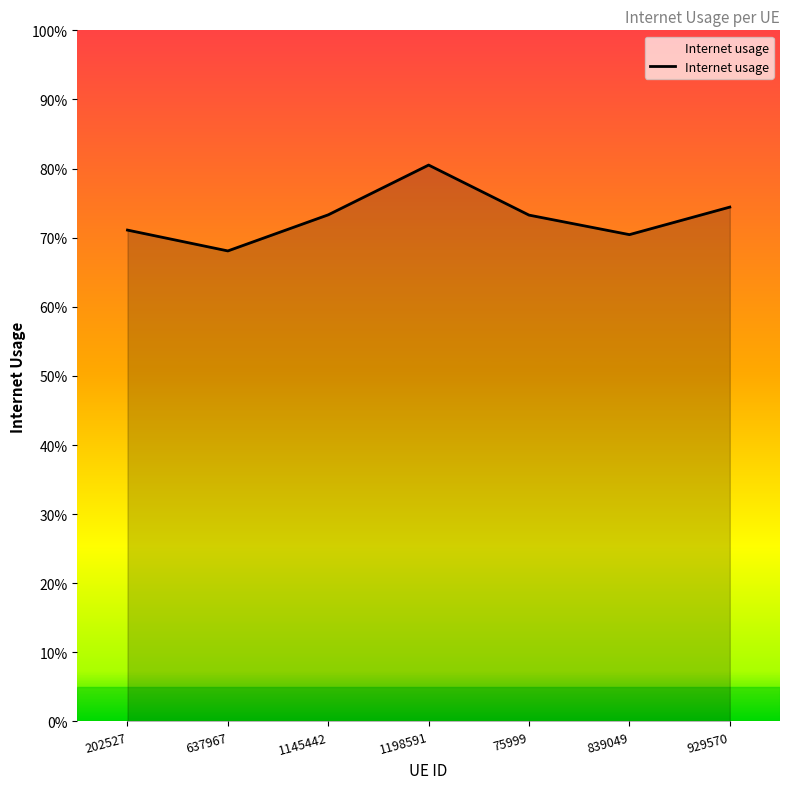

What is the minimum value shown in the chart?

0.7